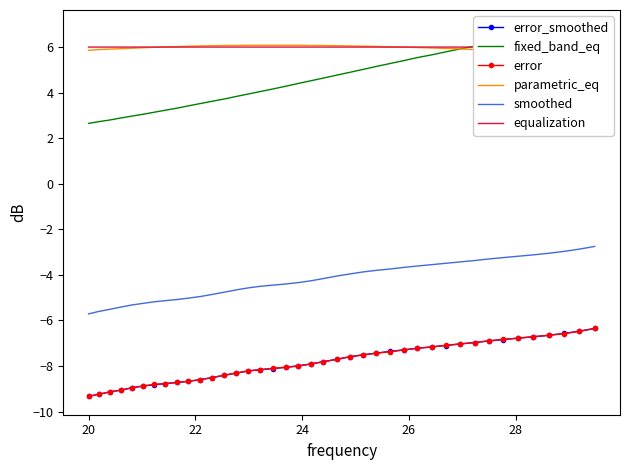

What is the lowest value of the error_smoothed series?

-9.3